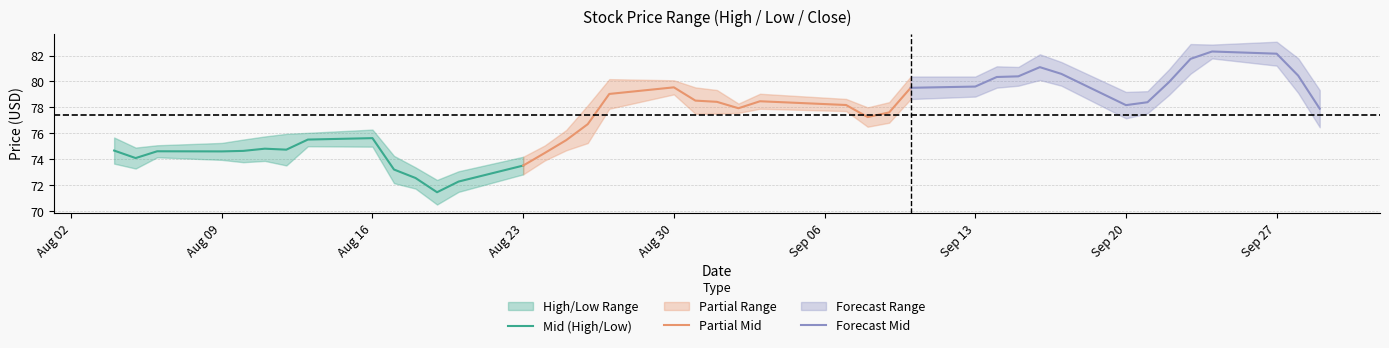

Which series ends up on top after the final intersection of Mid (High/Low) and Partial Mid?

Partial Mid